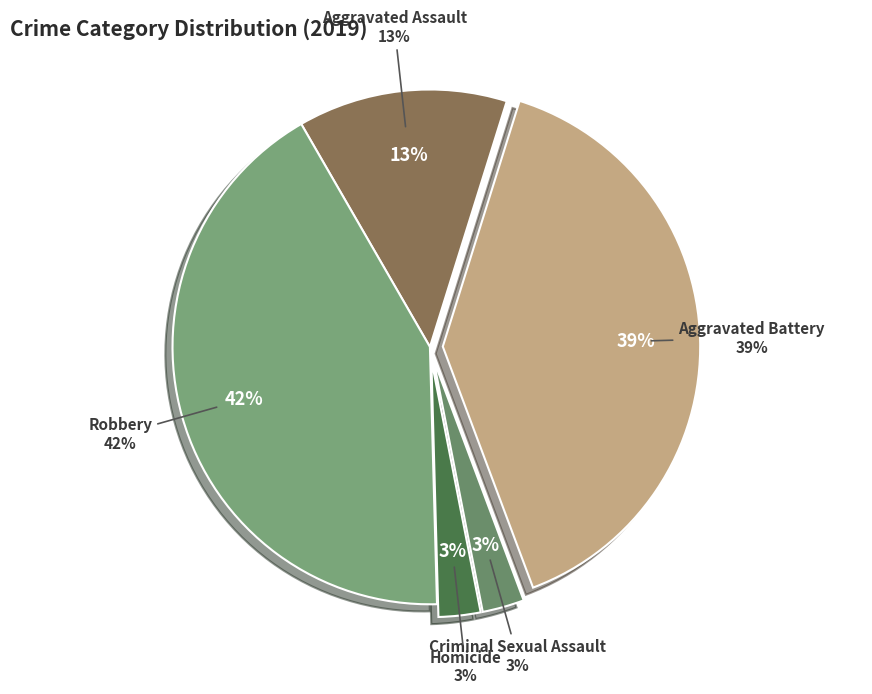

How many slices are in this pie chart?

5